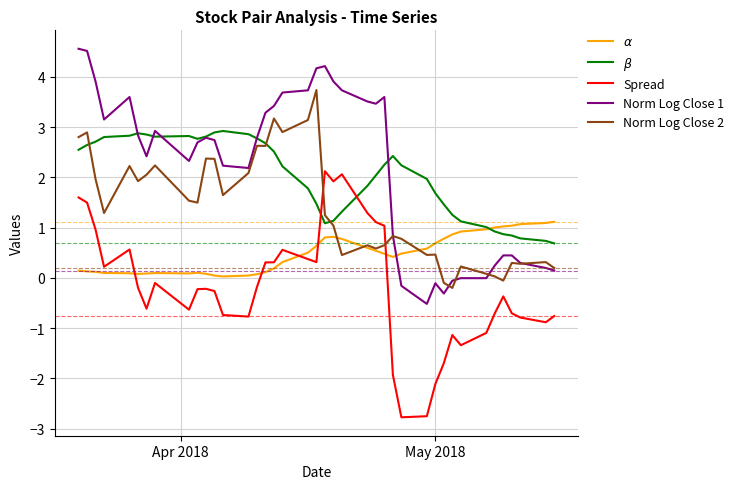

What is the smallest value displayed?

-2.8